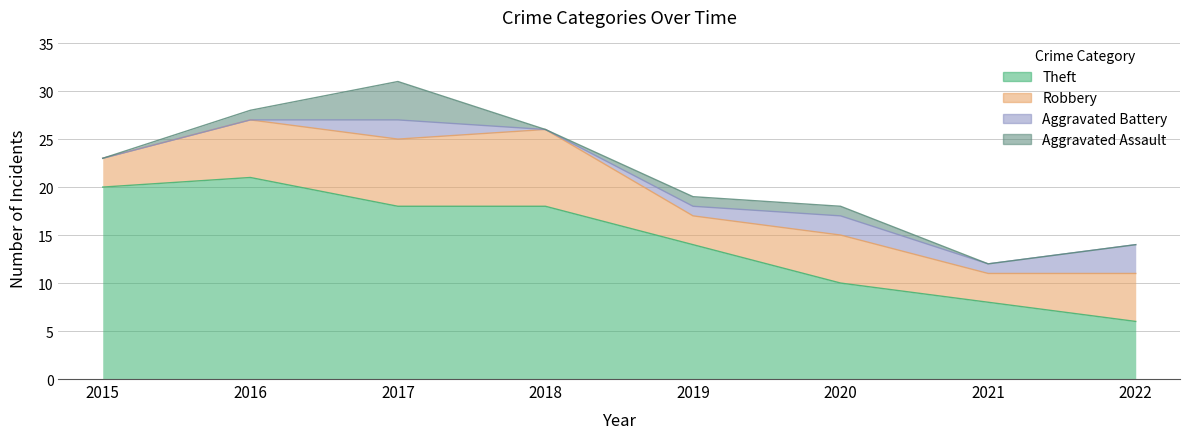

What are all the series names shown in the legend?

Theft, Robbery, Aggravated Battery, Aggravated Assault